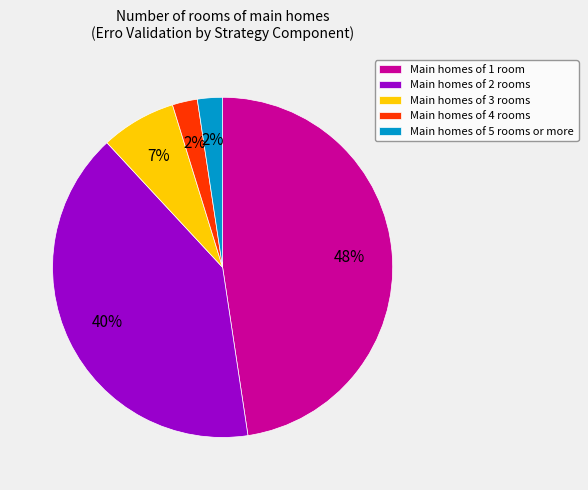

Which slice is the largest?

Main homes of 1 room